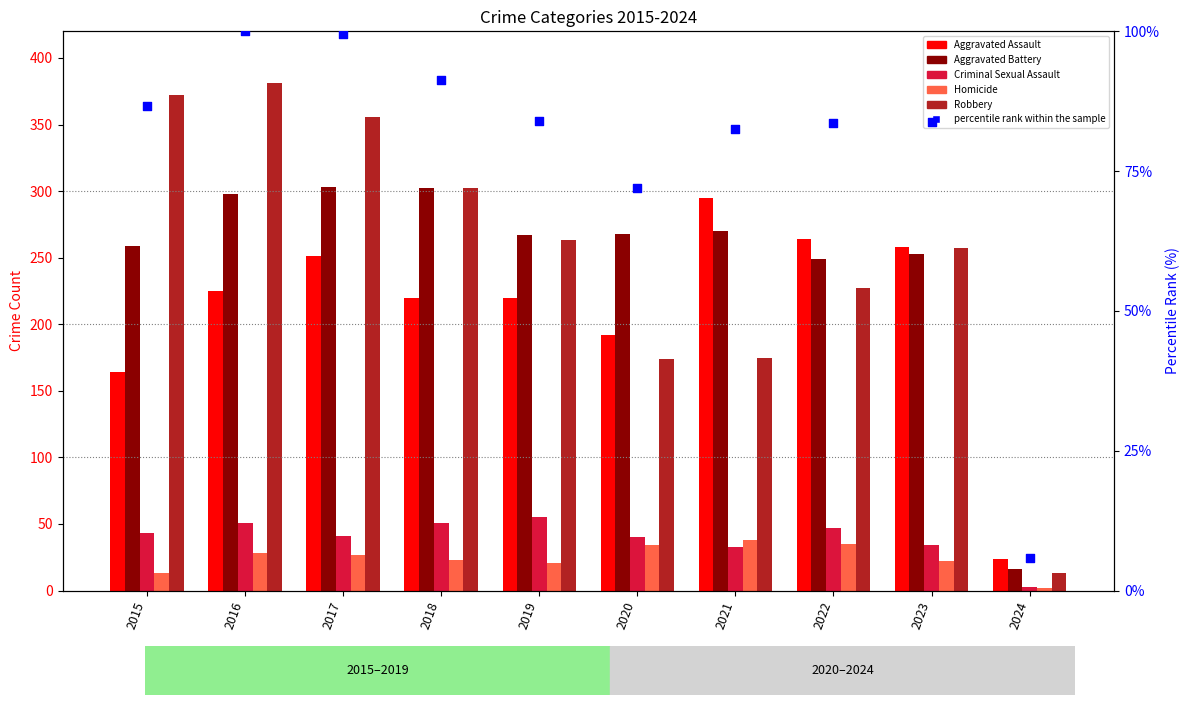

Which series has the largest Y range (max minus min)?

Robbery